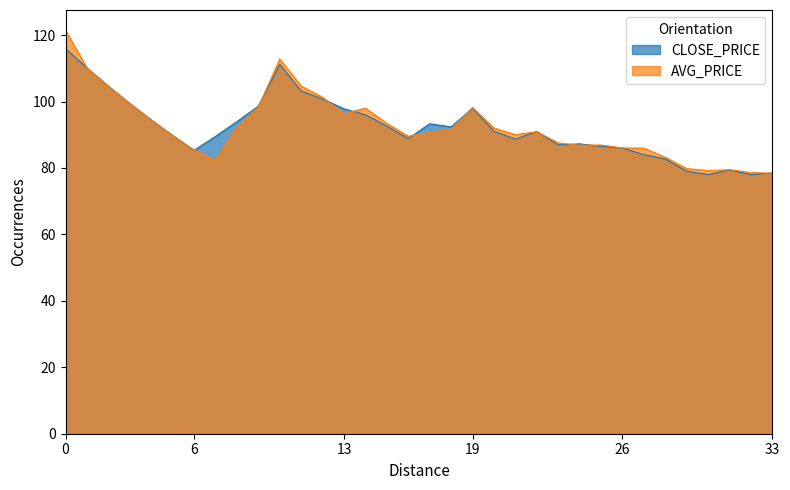

What is the greatest value displayed?

121.5